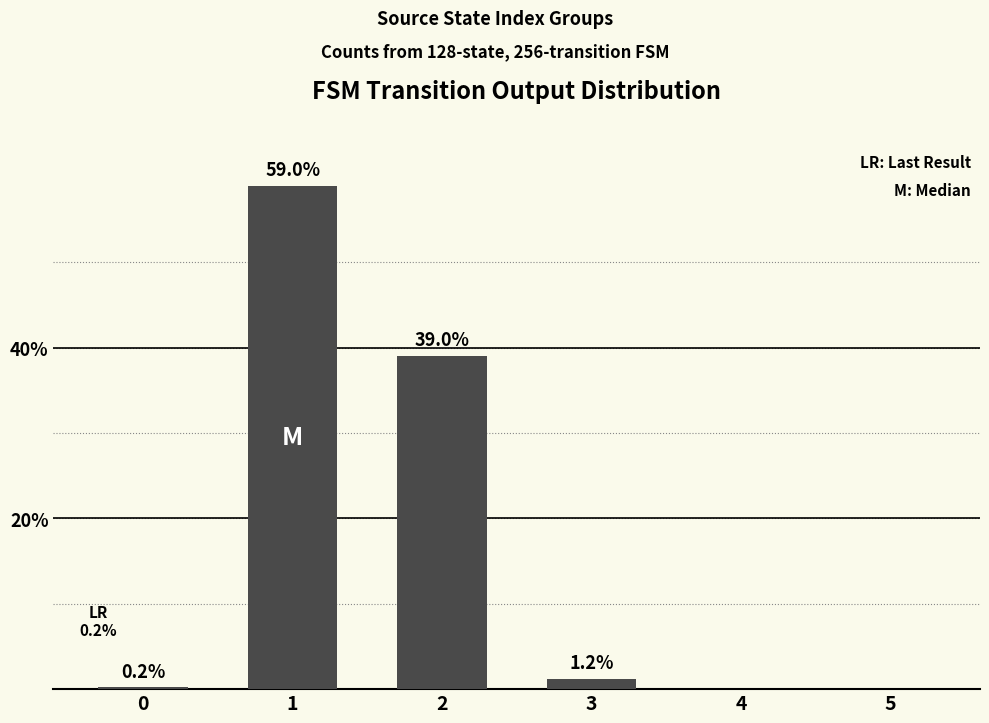

Reading right to left, transcribe all the data shown in this chart.

0.0	0.0	1.2	39.0	59.0	0.2